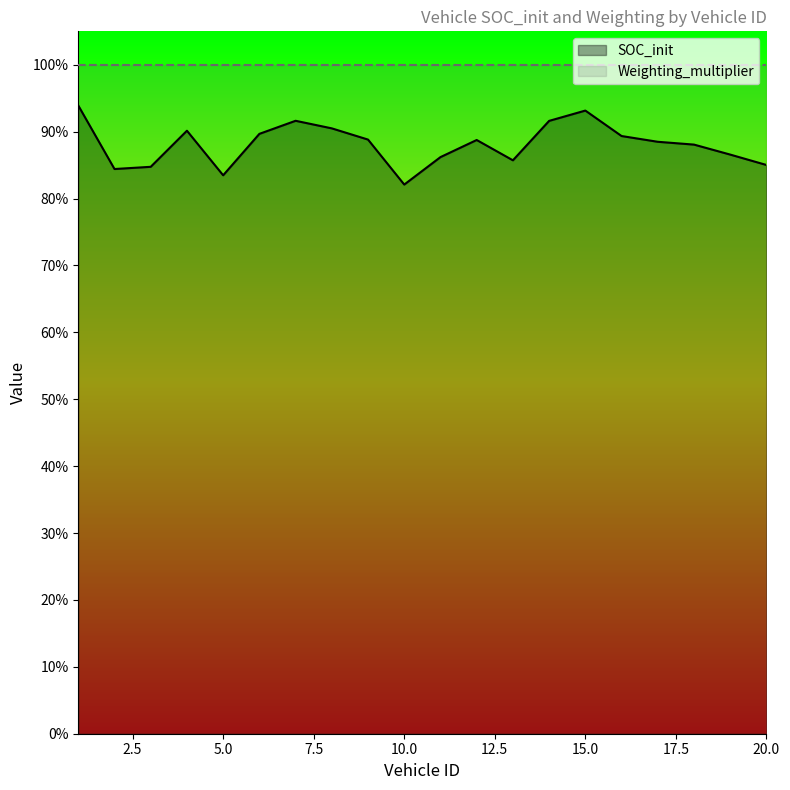

Is it true that the value at 9 is 1.6?

False